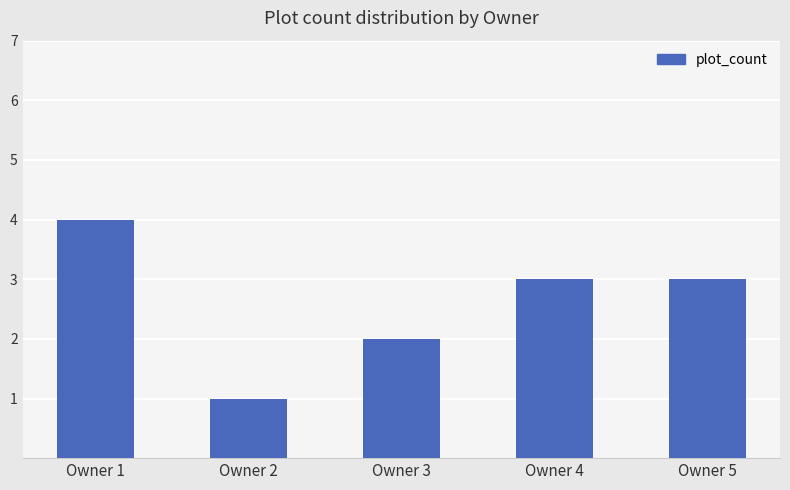

What is the change in value from Owner 3 to Owner 4?

+1